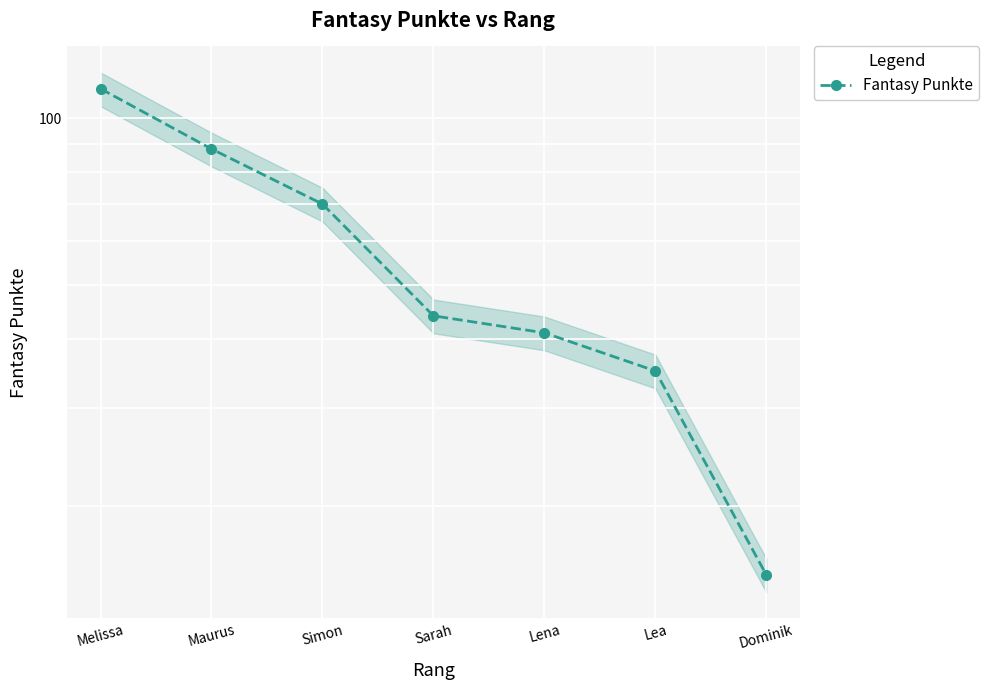

What is the minimum value shown in the chart?

15